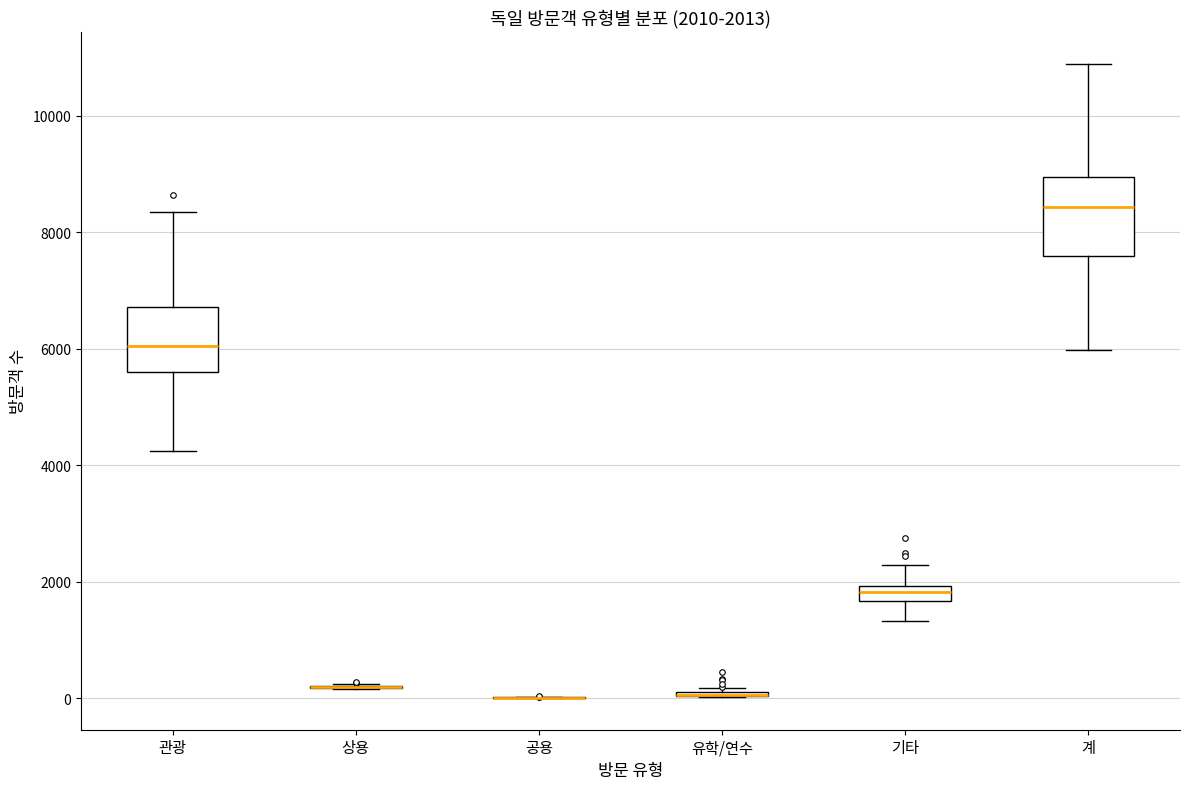

Which box is the tallest, from its lower edge to its upper edge?

계